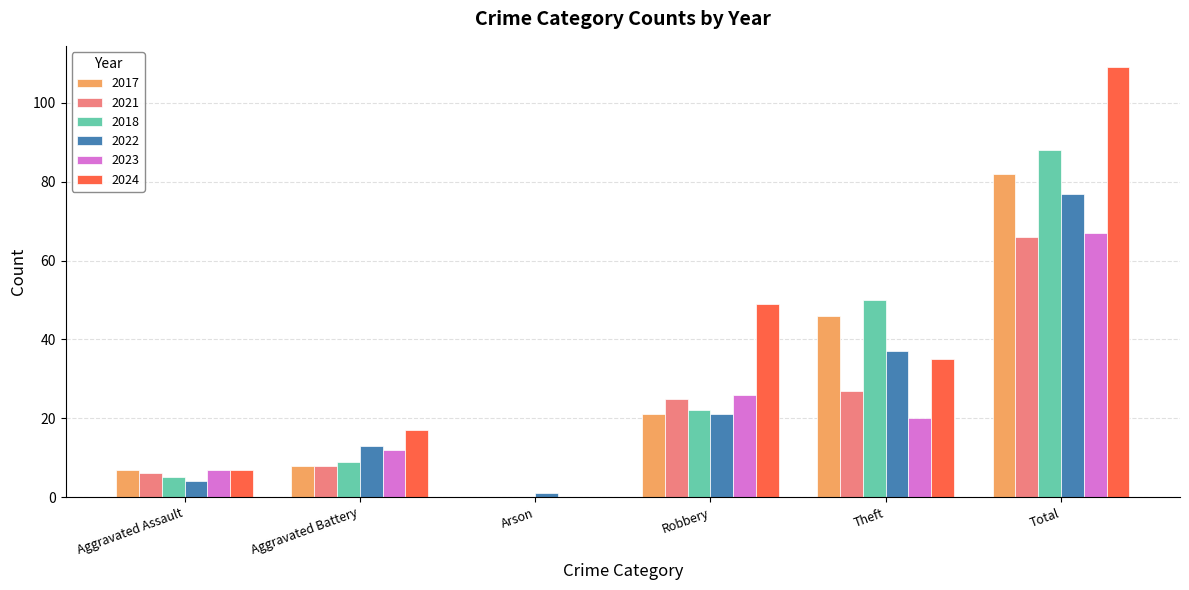

What are all the series names shown in the legend?

2017, 2021, 2018, 2022, 2023, 2024